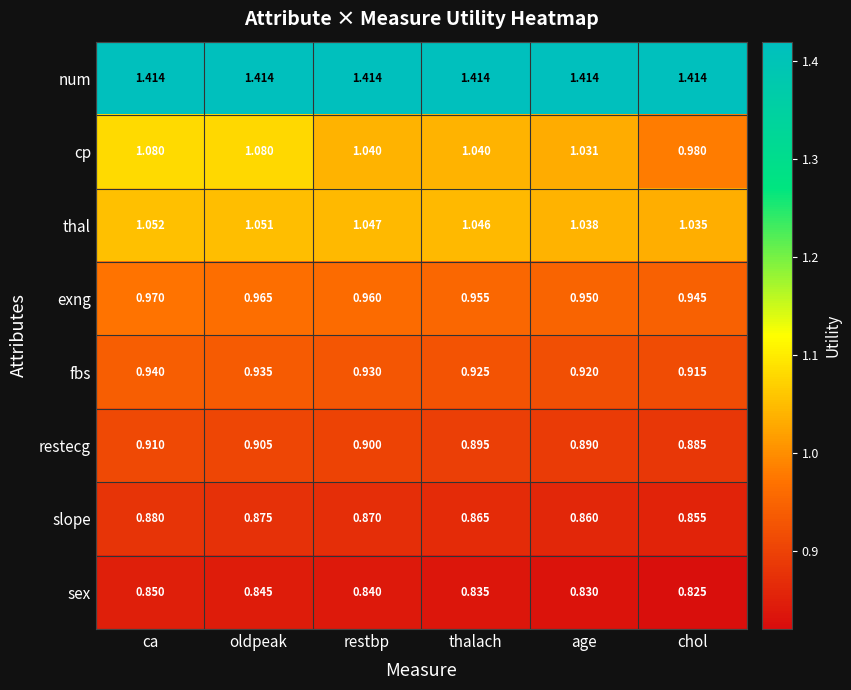

Where is restecg nearest to the value 0?

chol